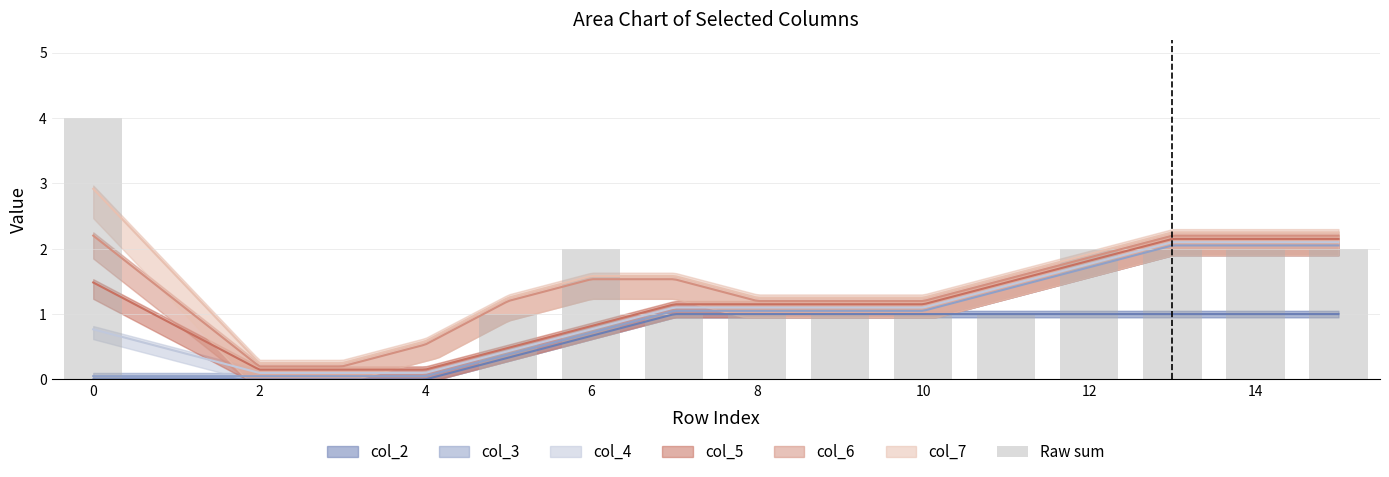

What is the difference between the maximum and minimum values?

4